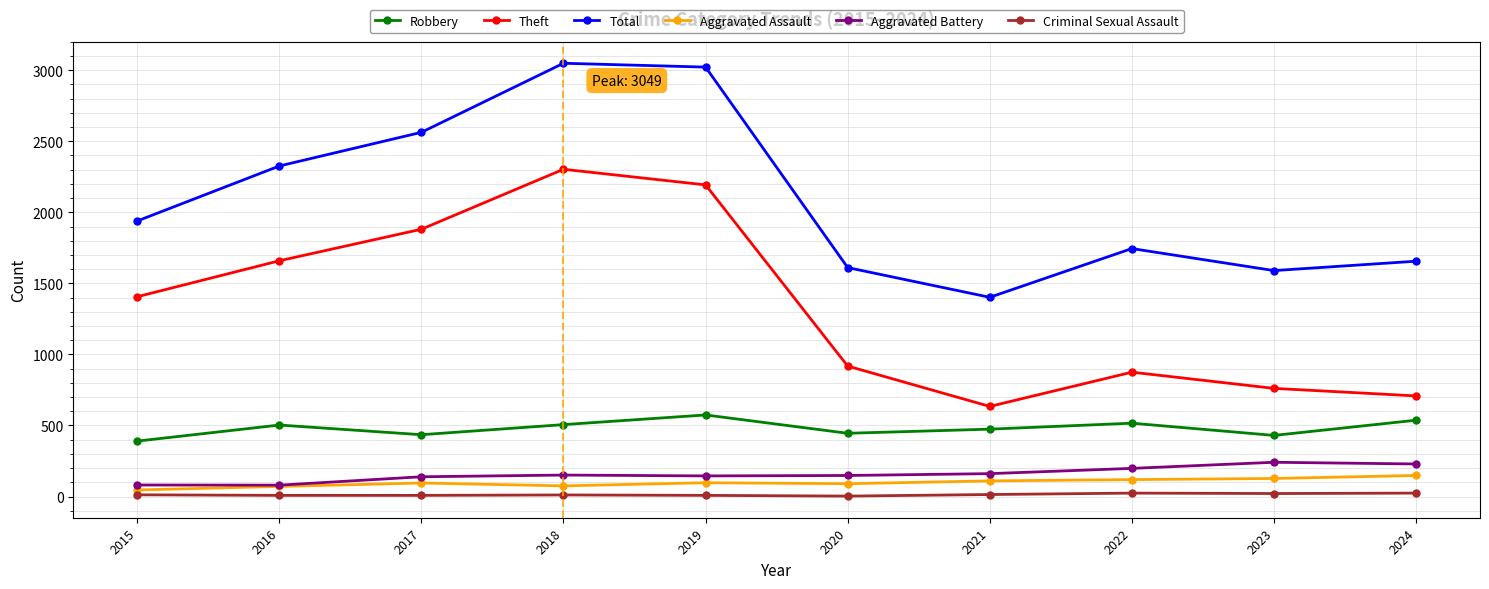

Where is Total nearest to the value 2225?

2016